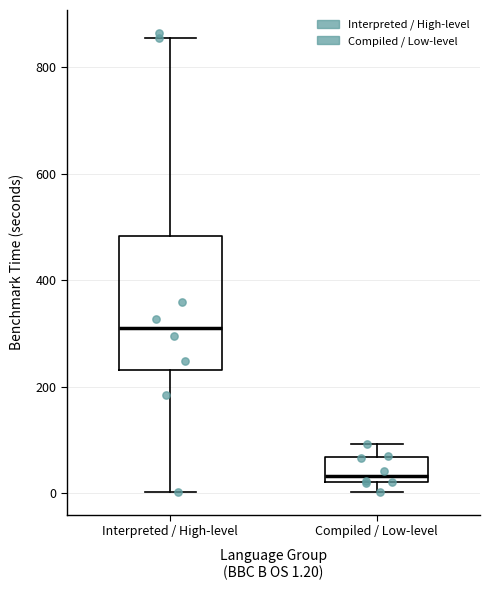

Which box has the lowest median line?

Compiled / Low-level